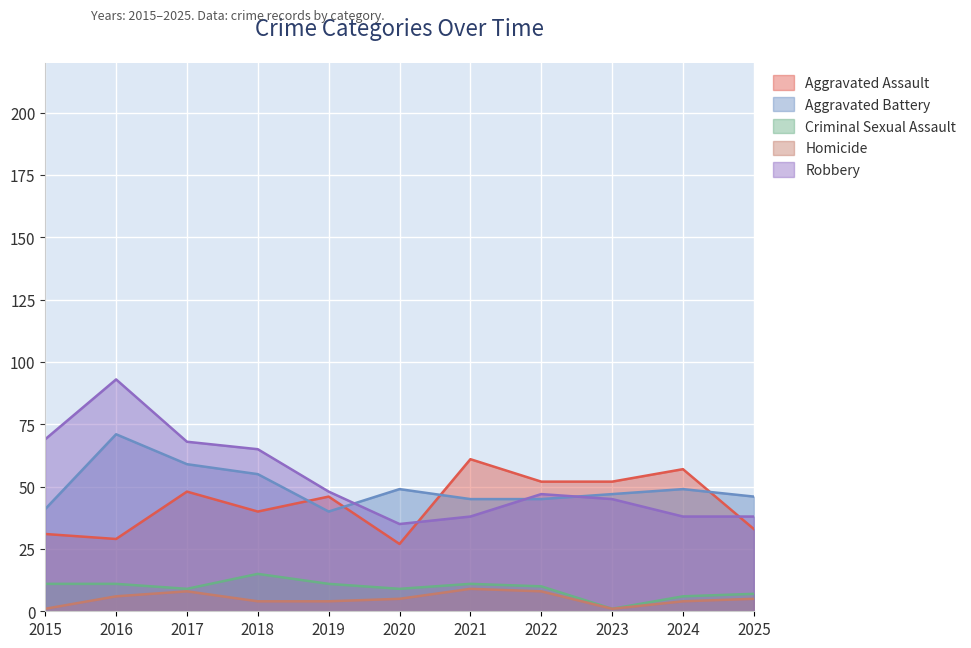

What is the highest value of the Robbery series?

93